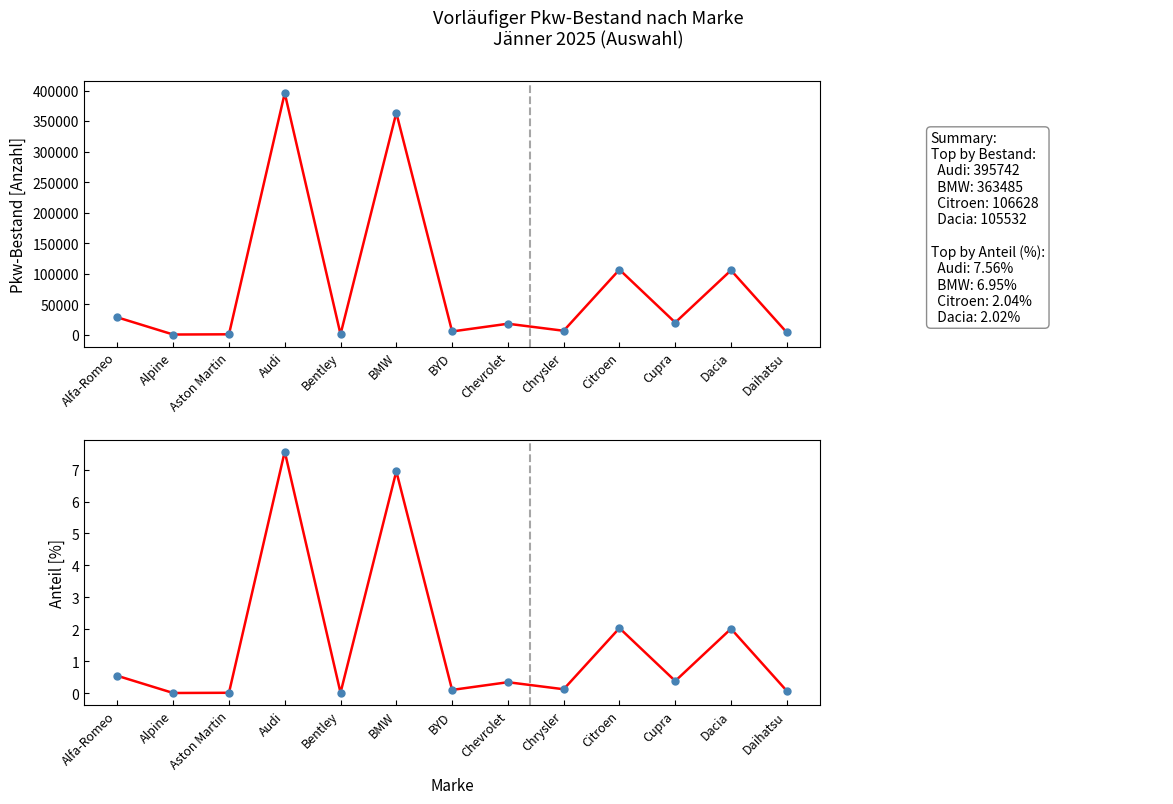

Reading left to right, what are all the values shown in this chart?

Bestand (Pkw): 28430.0	283.0	642.0	395742.0	743.0	363485.0	5321.0	17966.0	6439.0	106628.0	19934.0	105532.0	3645.0
Anteil [%]: 0.5	0.0	0.0	7.6	0.0	6.9	0.1	0.3	0.1	2.0	0.4	2.0	0.1